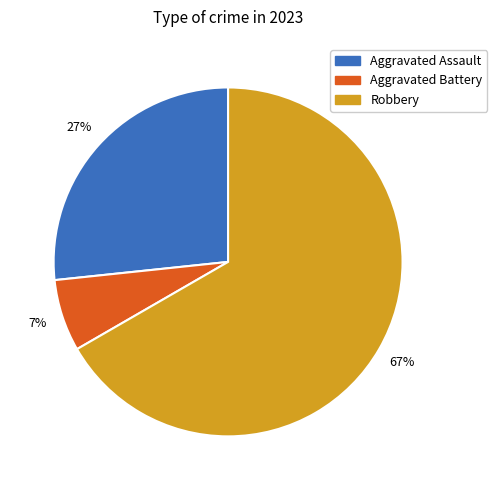

To the nearest percent, what is the average slice percentage?

33%